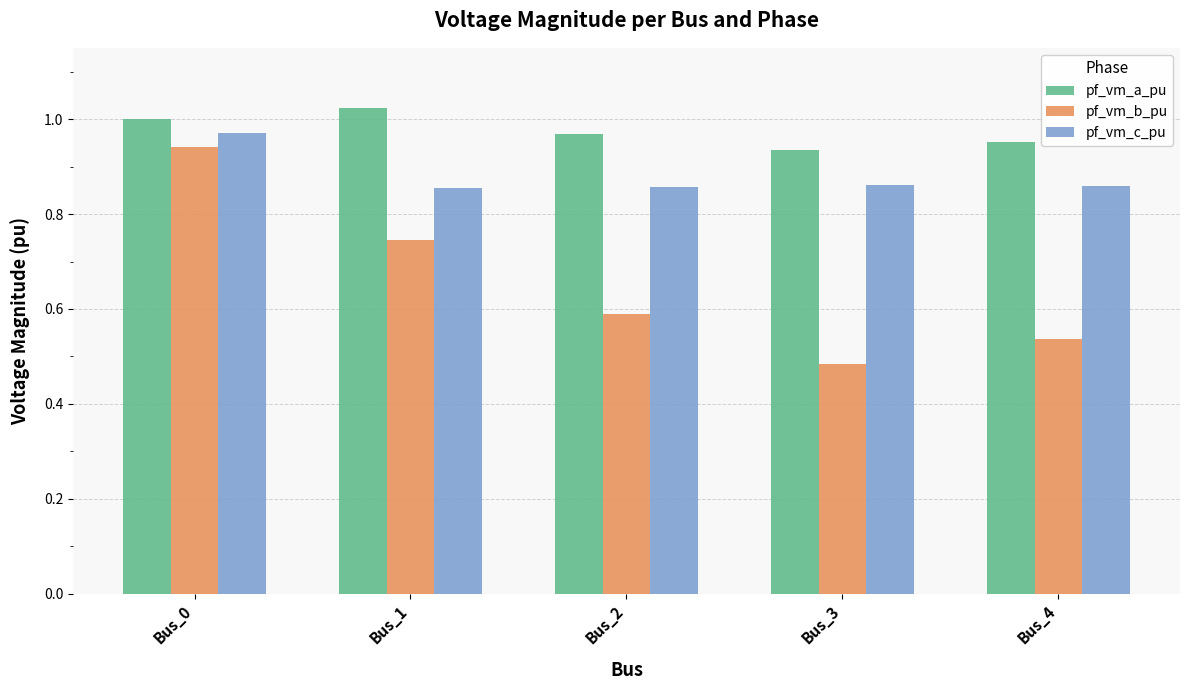

Is it true that pf_vm_c_pu equals 1.4 at Bus_1?

False